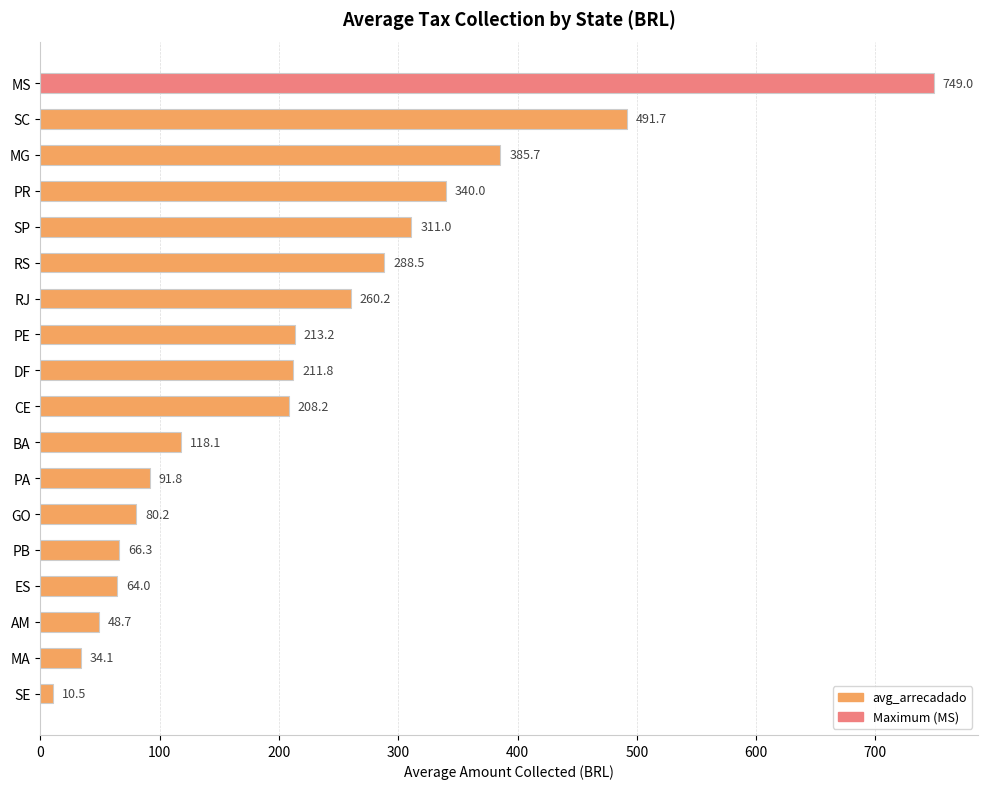

What is the label of the 17th bar from the top?

MA